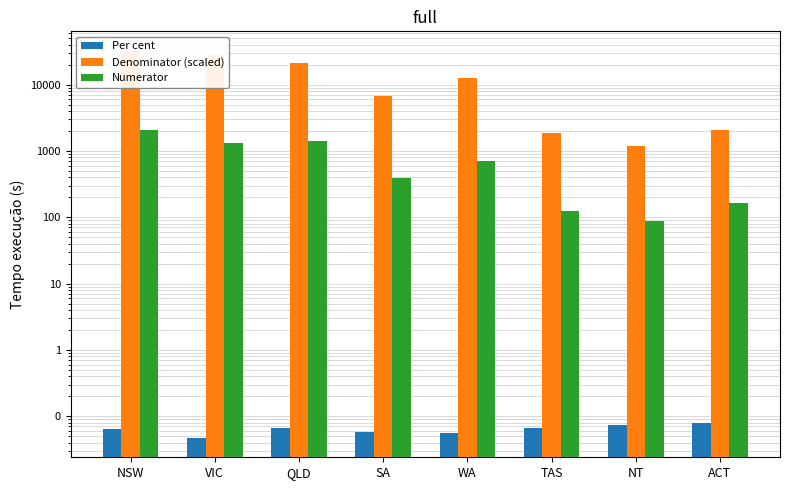

True or false: Per cent has a value of 0.1 at VIC.

False